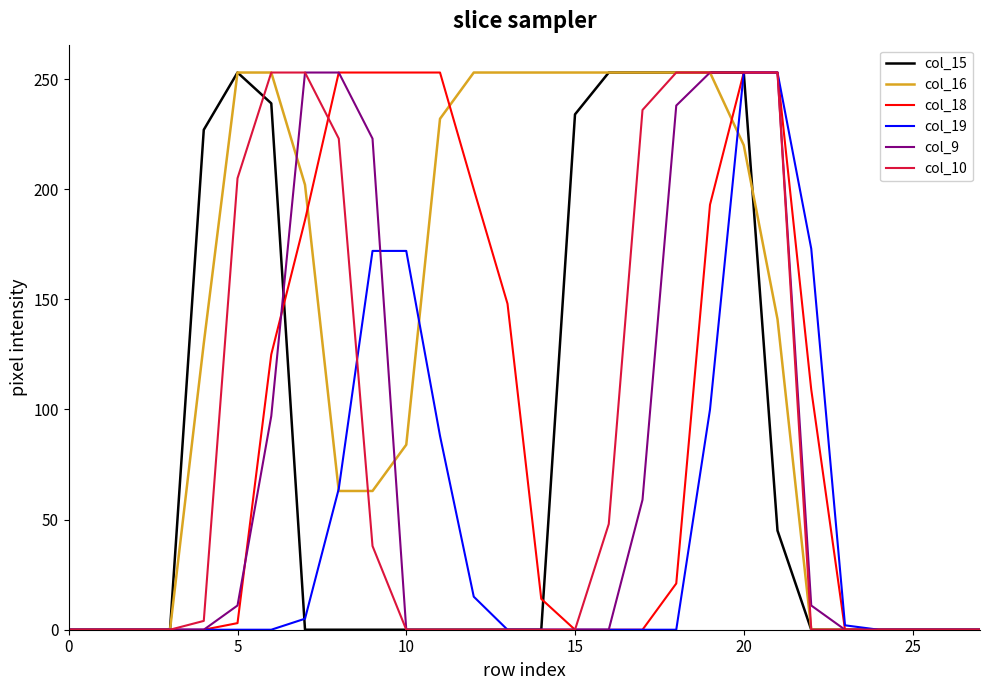

What is the maximum value shown in the chart?

253